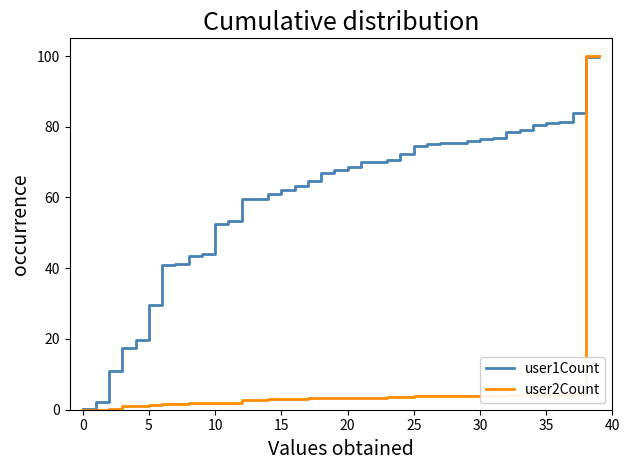

Which series has the largest total across all categories?

user1Count